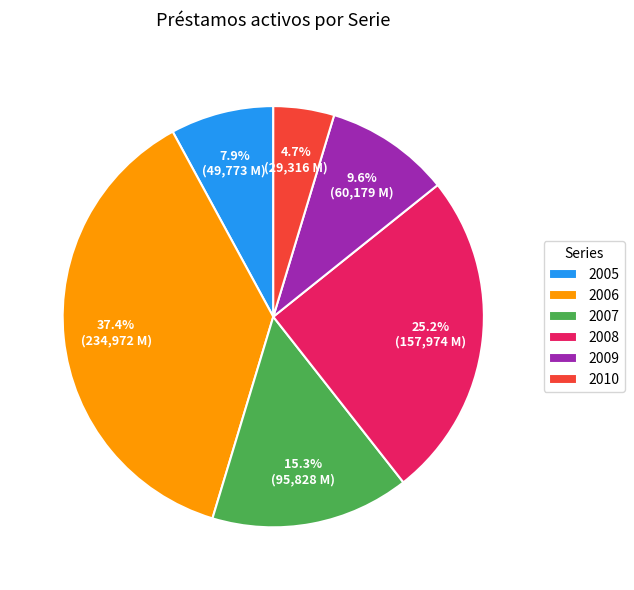

Count the number of slices in the pie.

6